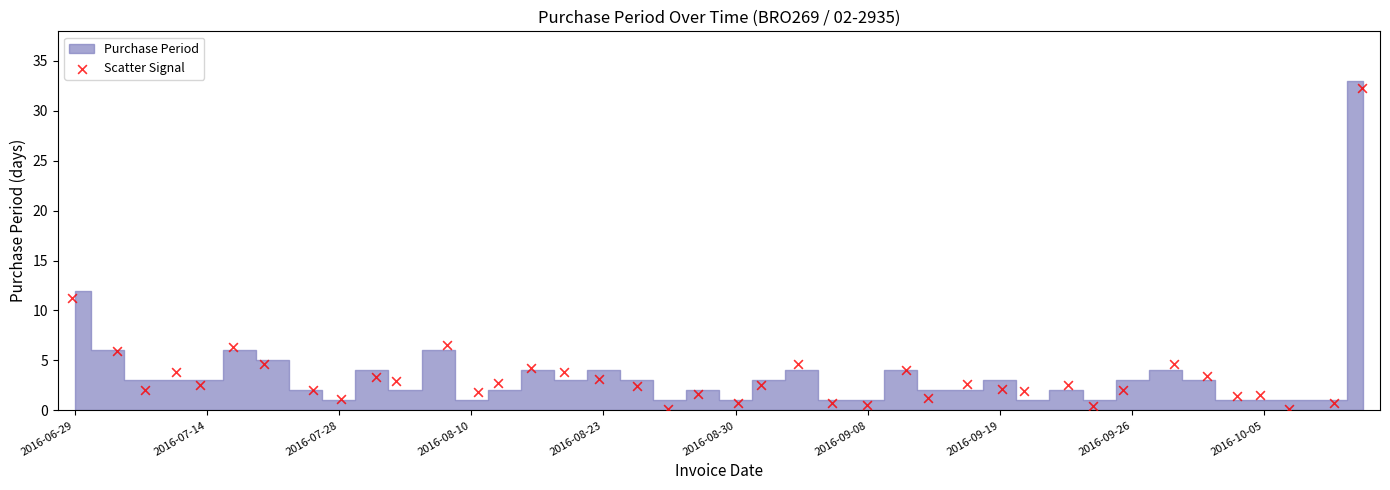

What Y value in the scatter plot is closest to 16?

11.2